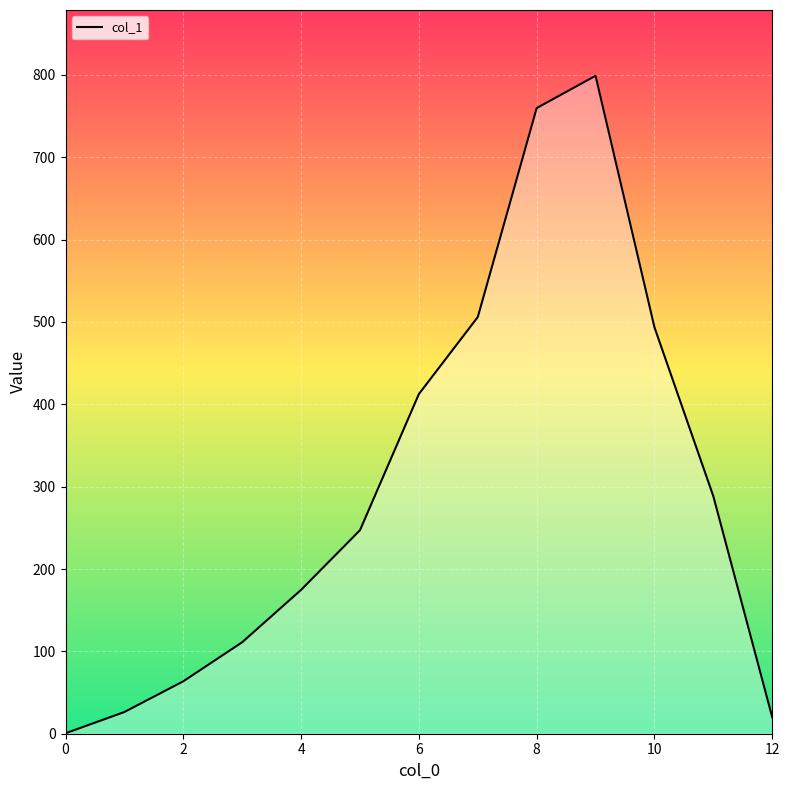

What is the greatest value displayed?

799.0